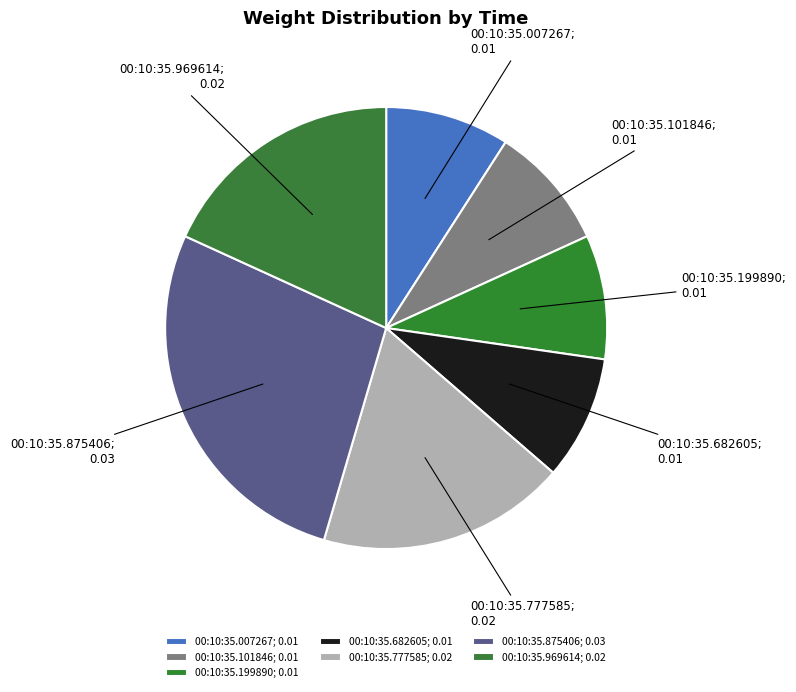

Is there a majority slice in this chart?

No